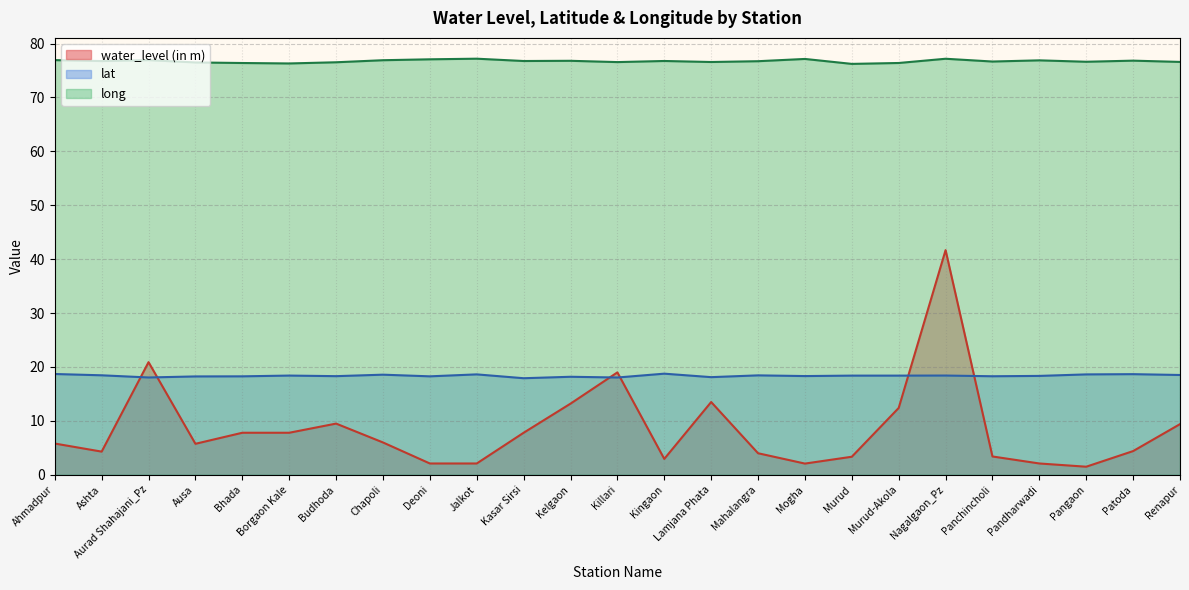

What position from the left is Patoda?

24